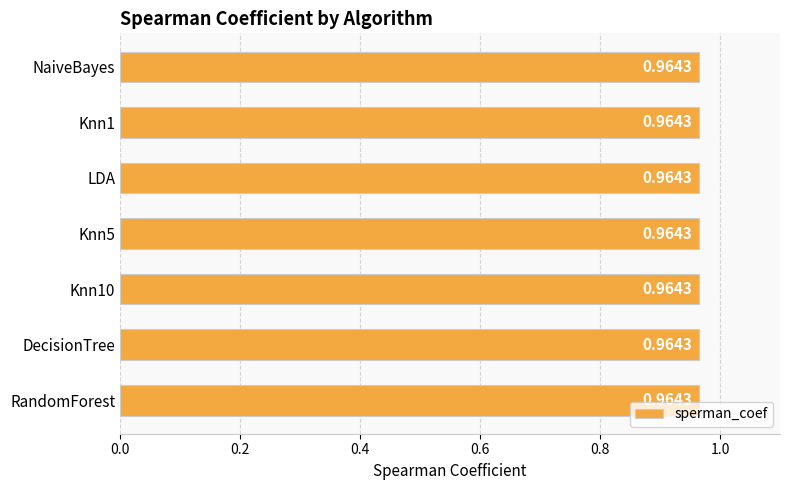

What value does the sperman_coef series have at Knn10?

1.0